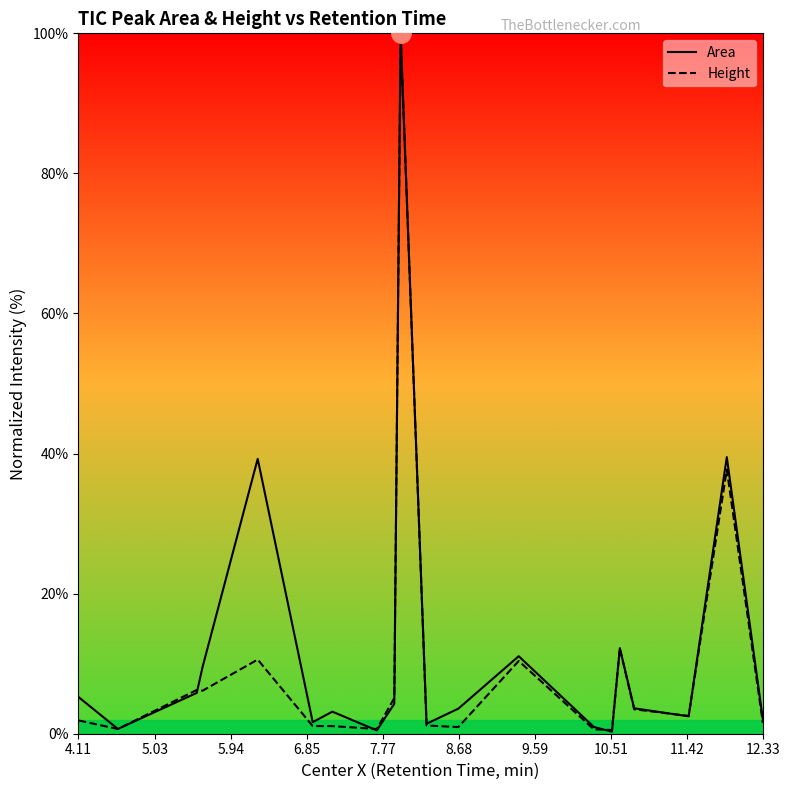

Rank the series by their average value, from lowest to highest.

Height, Area